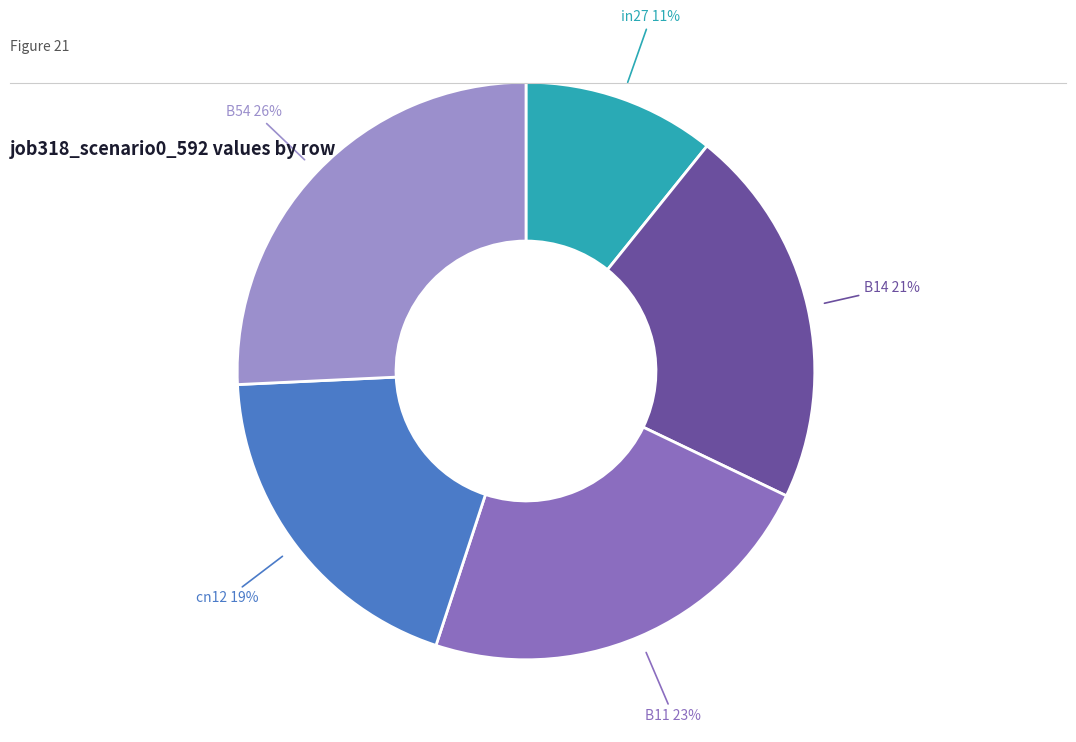

To the nearest percent, what is the combined percentage of cn12 and B11?

42%